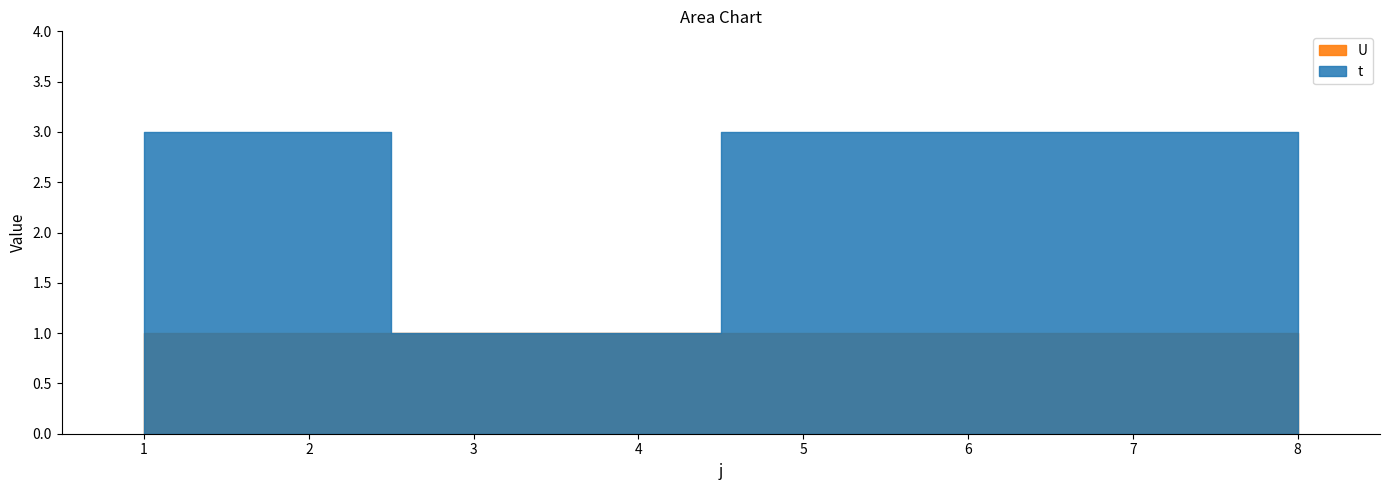

Reading left to right, what are all the values shown in this chart?

t: 1=3	2=3	3=1	4=1	5=3	6=3	7=3	8=3
U: 1=1	2=1	3=1	4=1	5=1	6=1	7=1	8=1